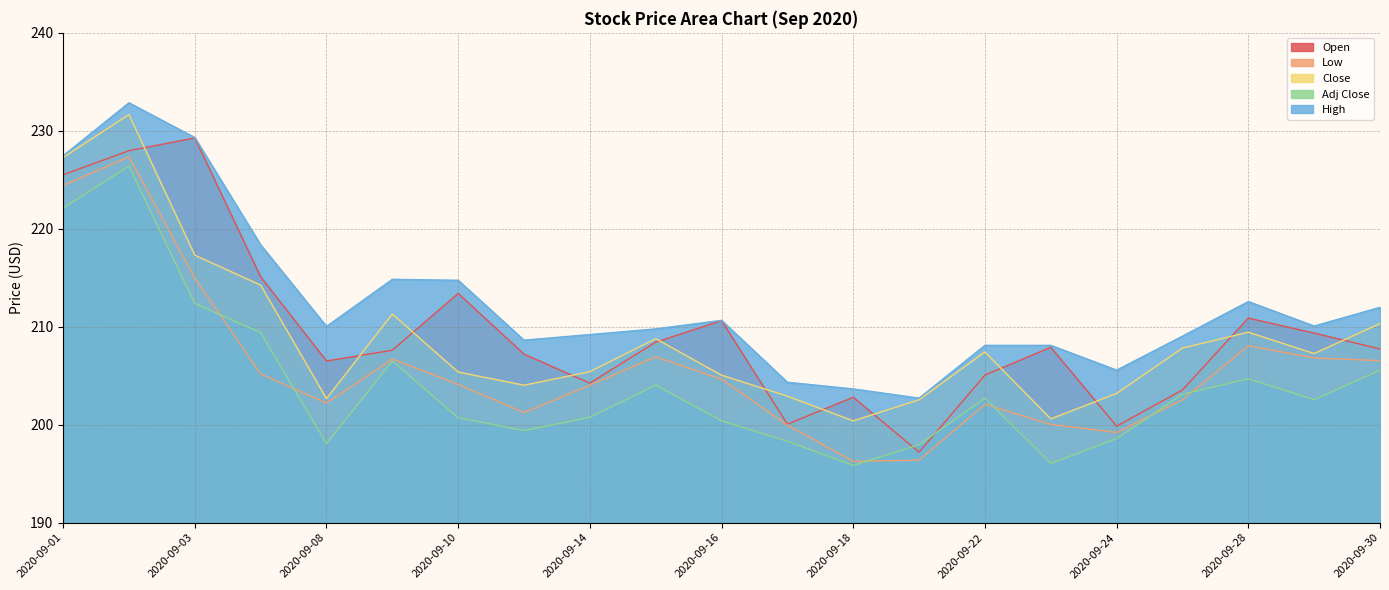

List the series in order of their peak value, lowest first.

Adj Close, Low, Open, Close, High